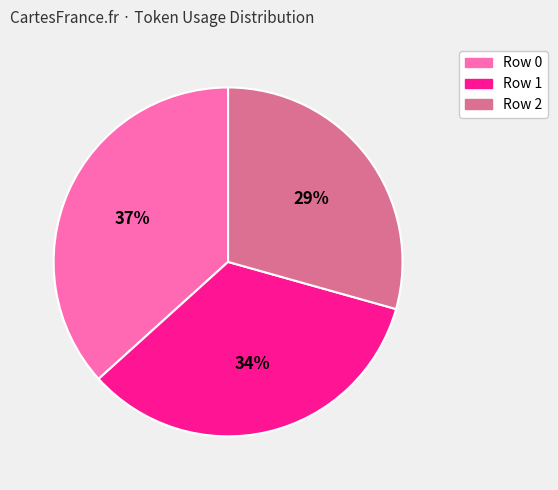

To the nearest percent, what is the average slice percentage?

33%